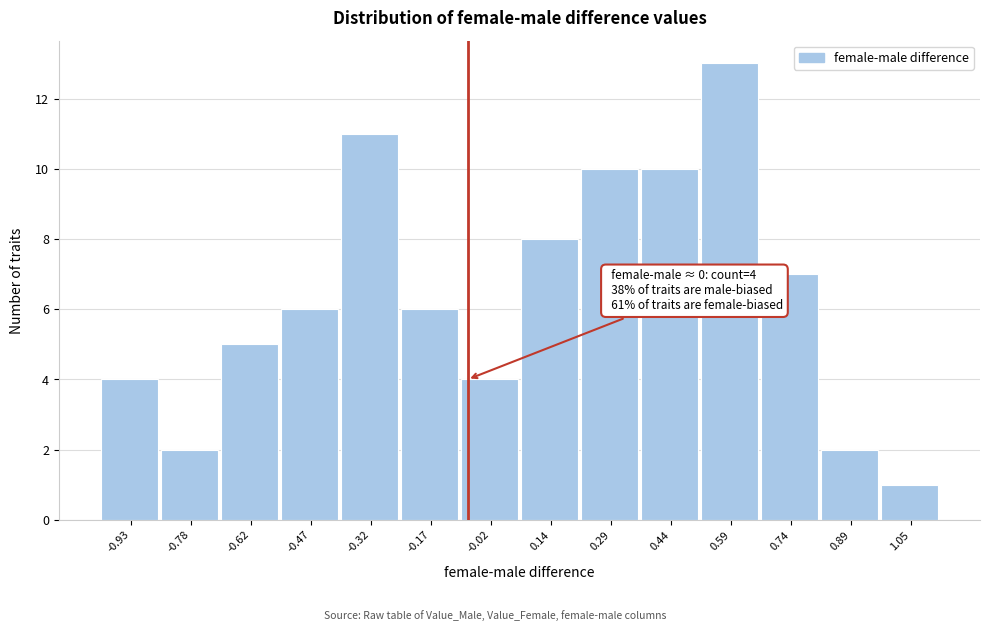

Reading left to right, extract all data points from this chart.

-0.93=4	-0.78=2	-0.62=5	-0.47=6	-0.32=11	-0.17=6	-0.02=4	0.14=8	0.29=10	0.44=10	0.59=13	0.74=7	0.89=2	1.05=1